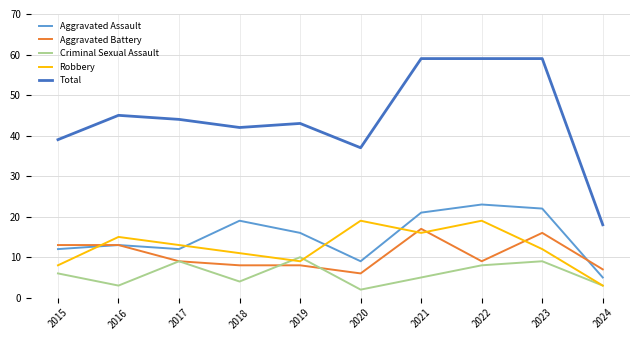

True or false: Total and Robbery cross at least once.

False